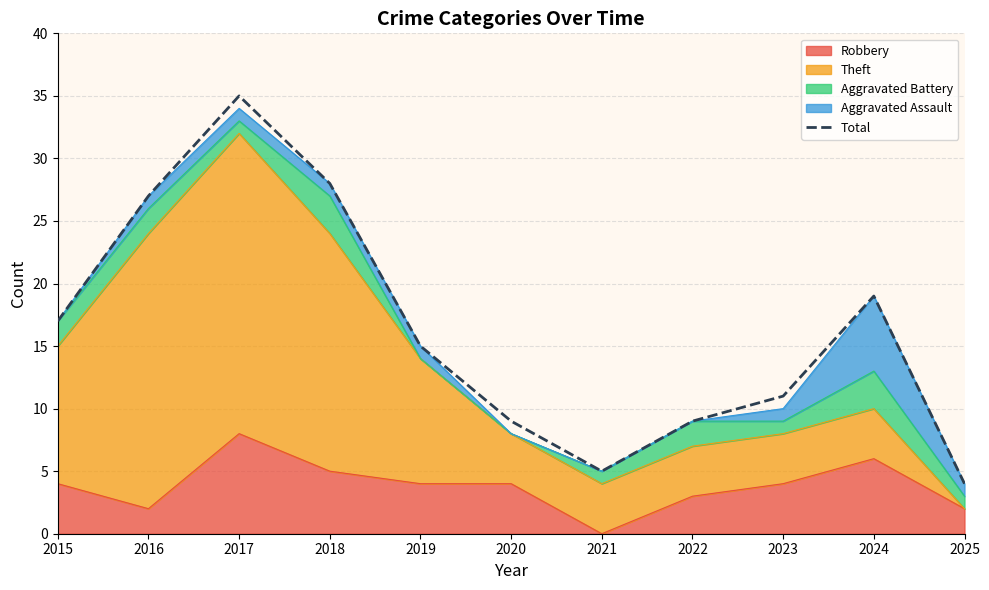

What is the difference between the maximum and minimum values?

31